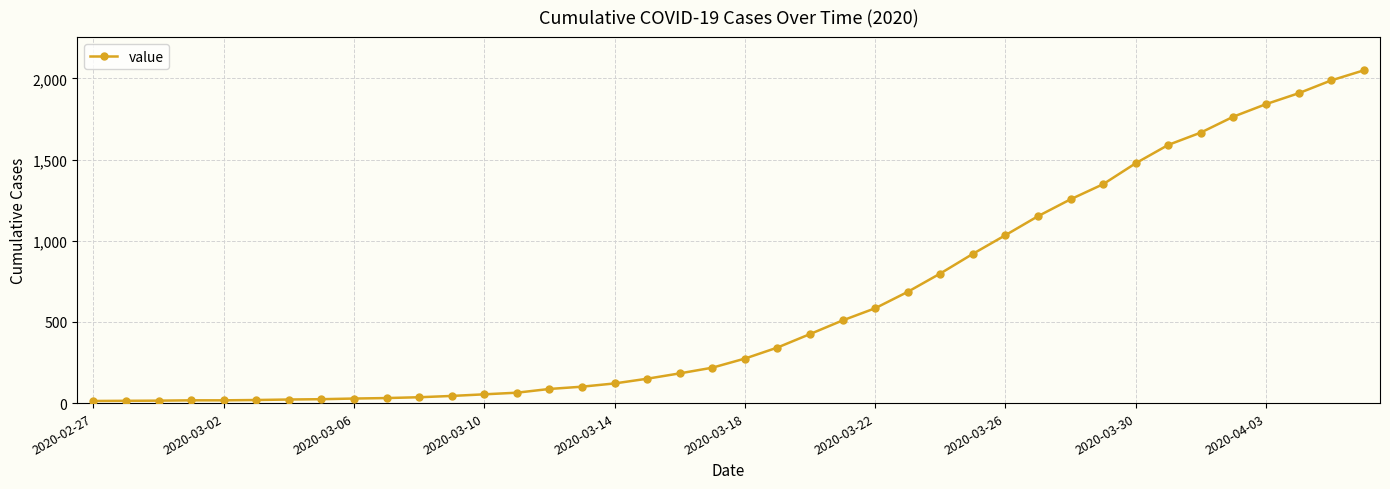

What is the average value?

622